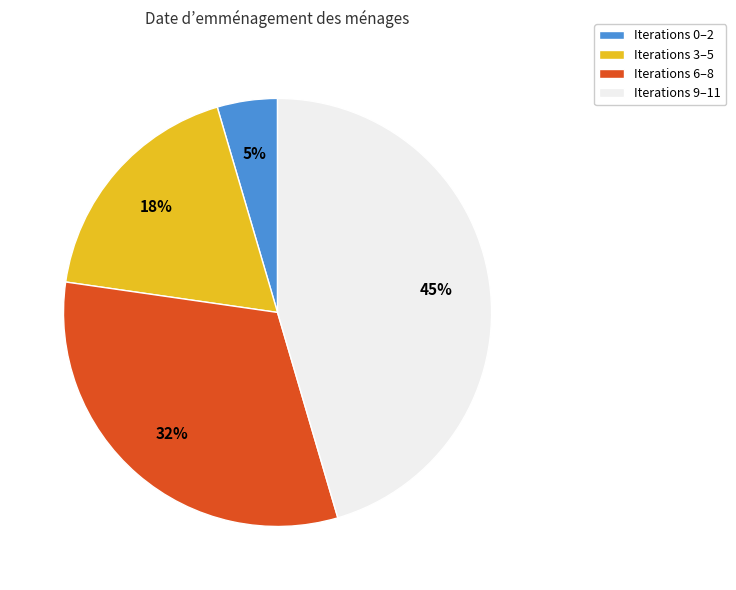

To the nearest percent, what is the average slice percentage?

25%